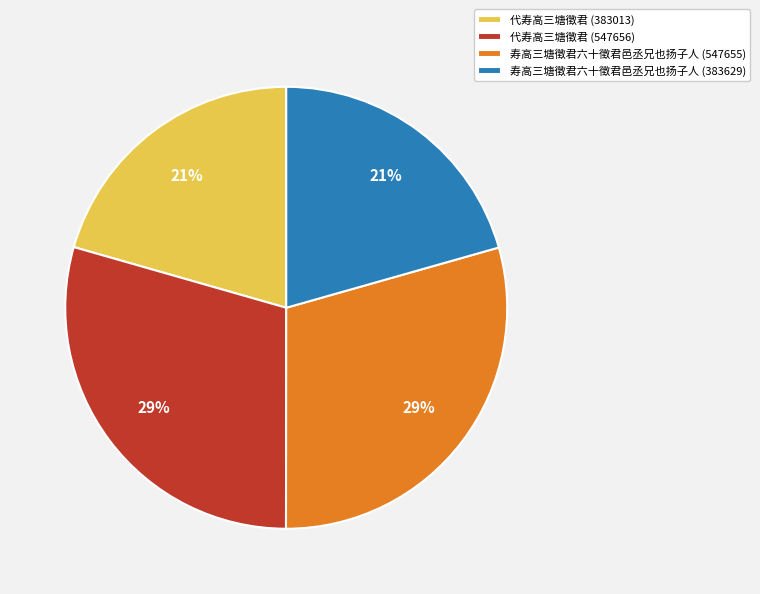

To the nearest percent, what is the combined percentage of 寿高三塘徵君六十徵君邑丞兄也扬子人 (547655) and 代寿高三塘徵君 (383013)?

50%